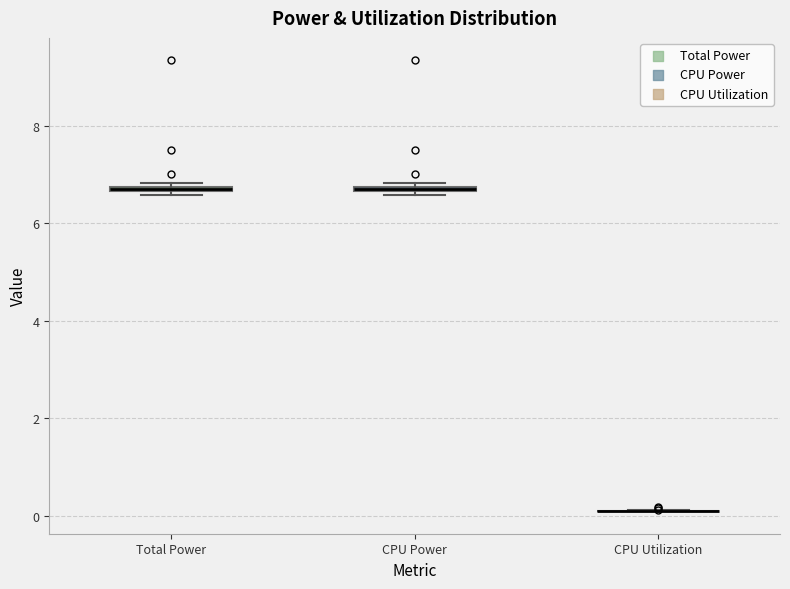

Where is the lower edge of the box for Total Power on the y-axis? The values are not printed on the chart, so give them approximately, as read against the axis.

6.6